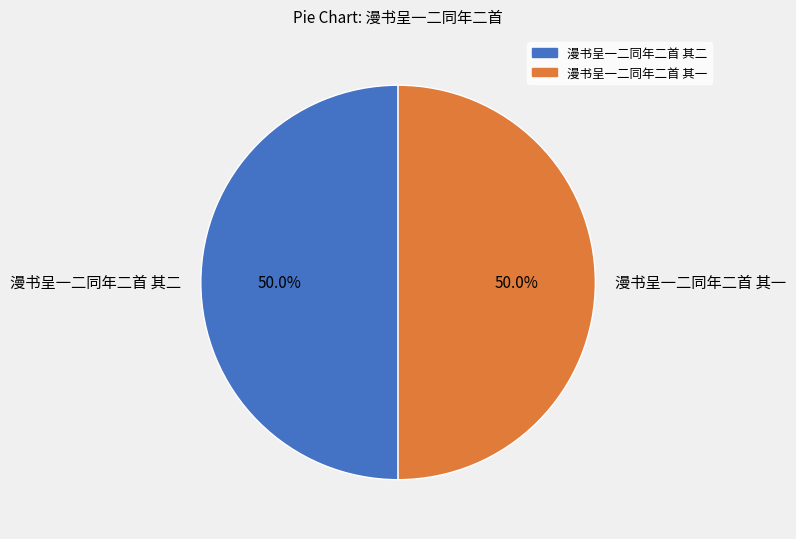

What percentage do 漫书呈一二同年二首 其一 and 漫书呈一二同年二首 其二 together represent?

100.0%